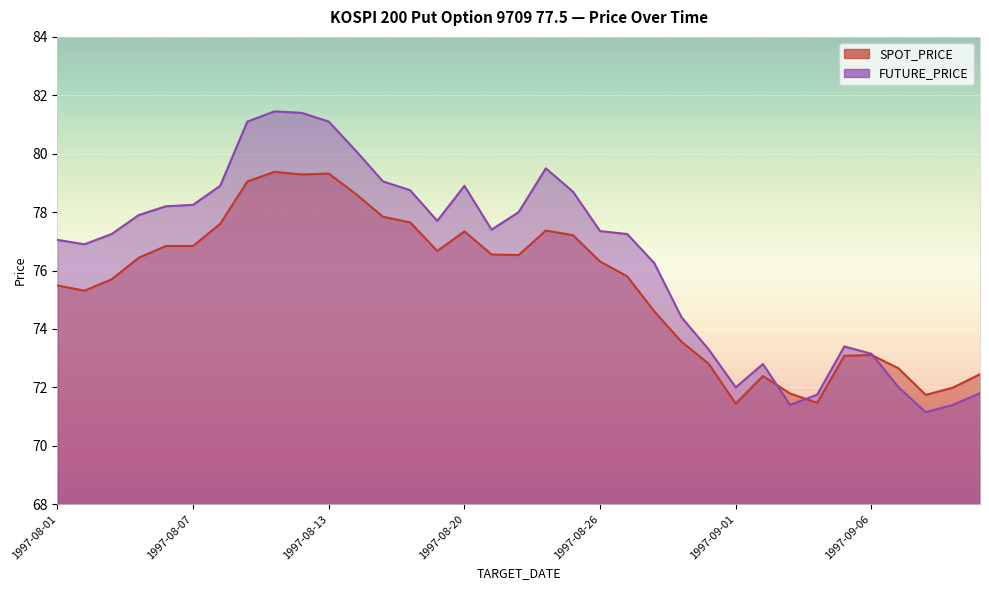

Reading right to left, extract all data points from this chart.

SPOT_PRICE: 72.5	72.0	71.7	72.7	73.1	73.1	71.5	71.8	72.4	71.4	72.8	73.6	74.6	75.8	76.3	77.2	77.4	76.5	76.5	77.3	76.7	77.7	77.8	78.6	79.3	79.3	79.4	79.0	77.6	76.8	76.8	76.4	75.7	75.3	75.5
FUTURE_PRICE: 71.8	71.4	71.2	72.0	73.2	73.4	71.8	71.4	72.8	72.0	73.3	74.4	76.2	77.2	77.3	78.7	79.5	78.0	77.4	78.9	77.7	78.8	79.0	80.1	81.1	81.4	81.5	81.1	78.9	78.2	78.2	77.9	77.2	76.9	77.0